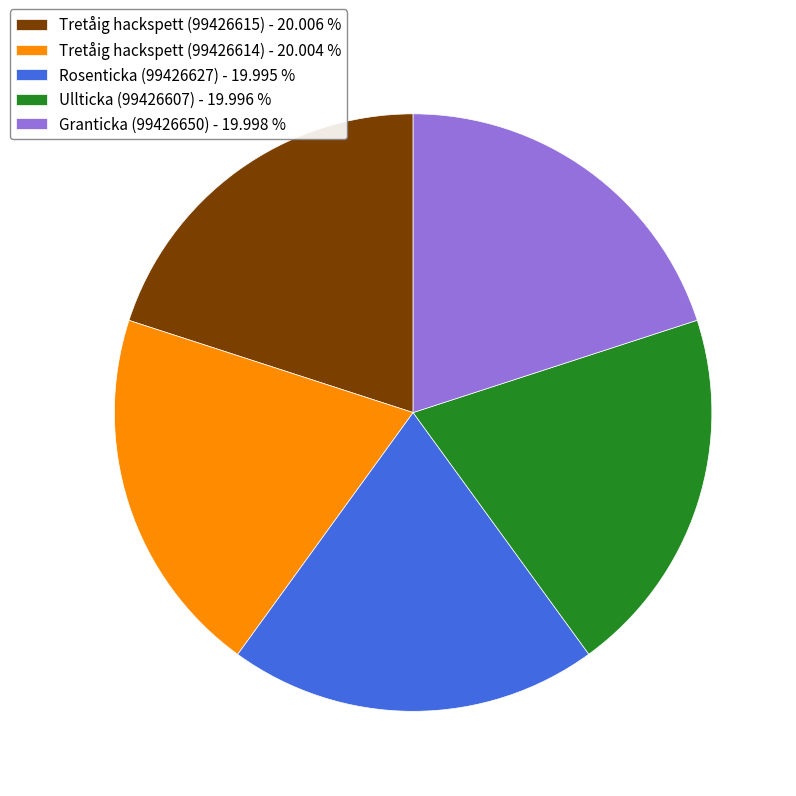

Is the sum of Tretåig hackspett (99426614) - 20.004 % and Ullticka (99426607) - 19.996 % greater than half?

No